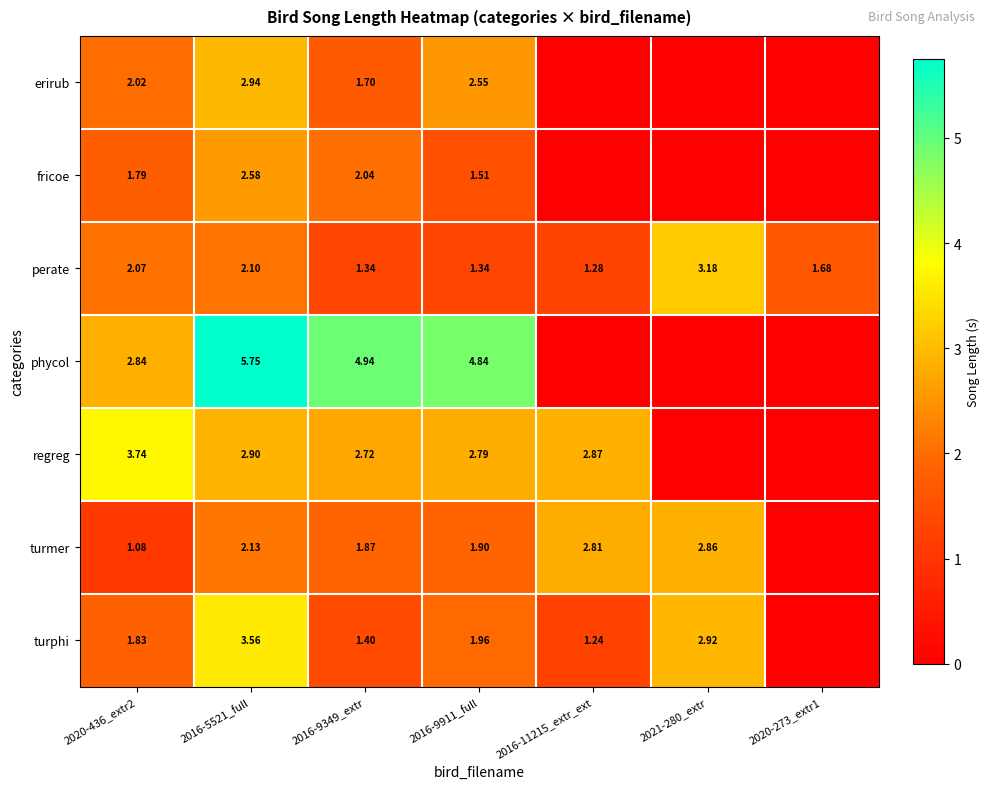

How many categories are shown in the chart?

7